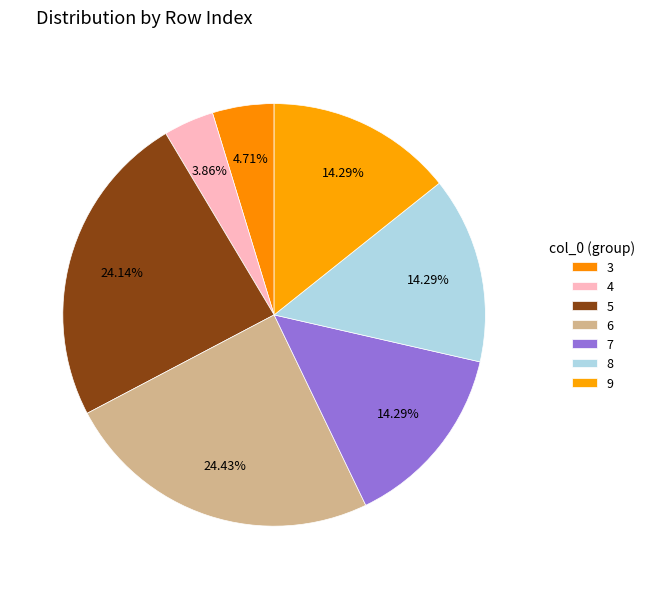

How many slices are in this pie chart?

7